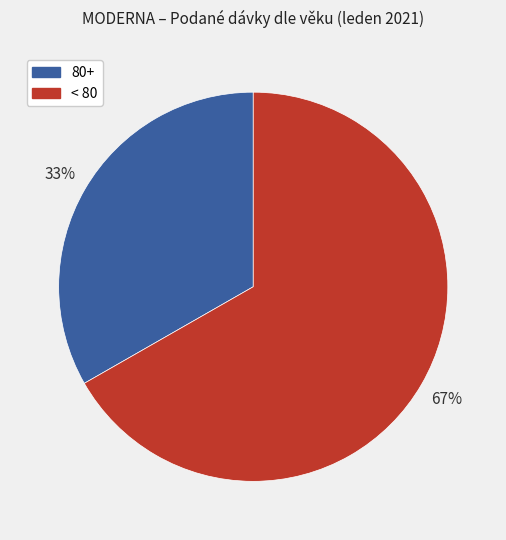

Do < 80 and 80+ together represent more than half of the pie?

Yes